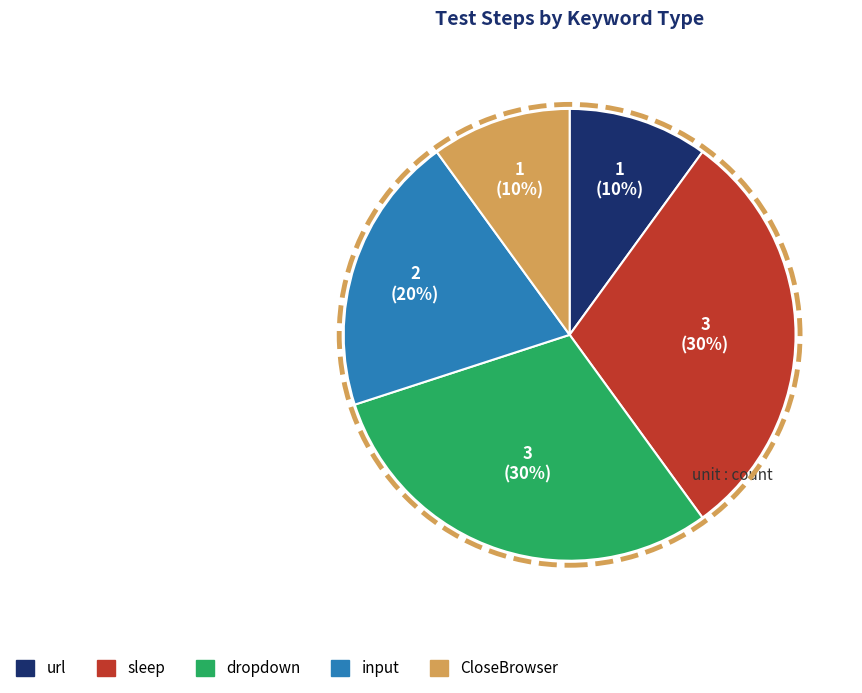

Do sleep and CloseBrowser together represent more than half of the pie?

No